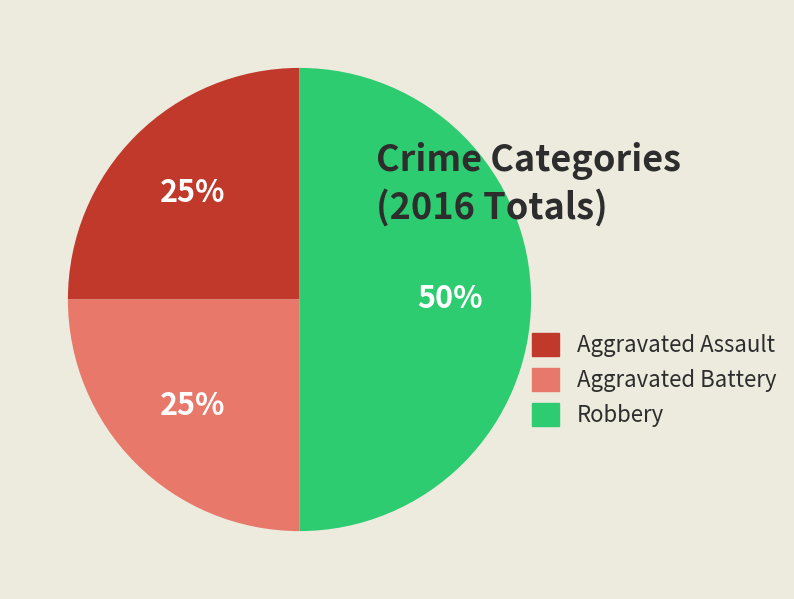

Does Aggravated Battery represent more than half of the total?

No